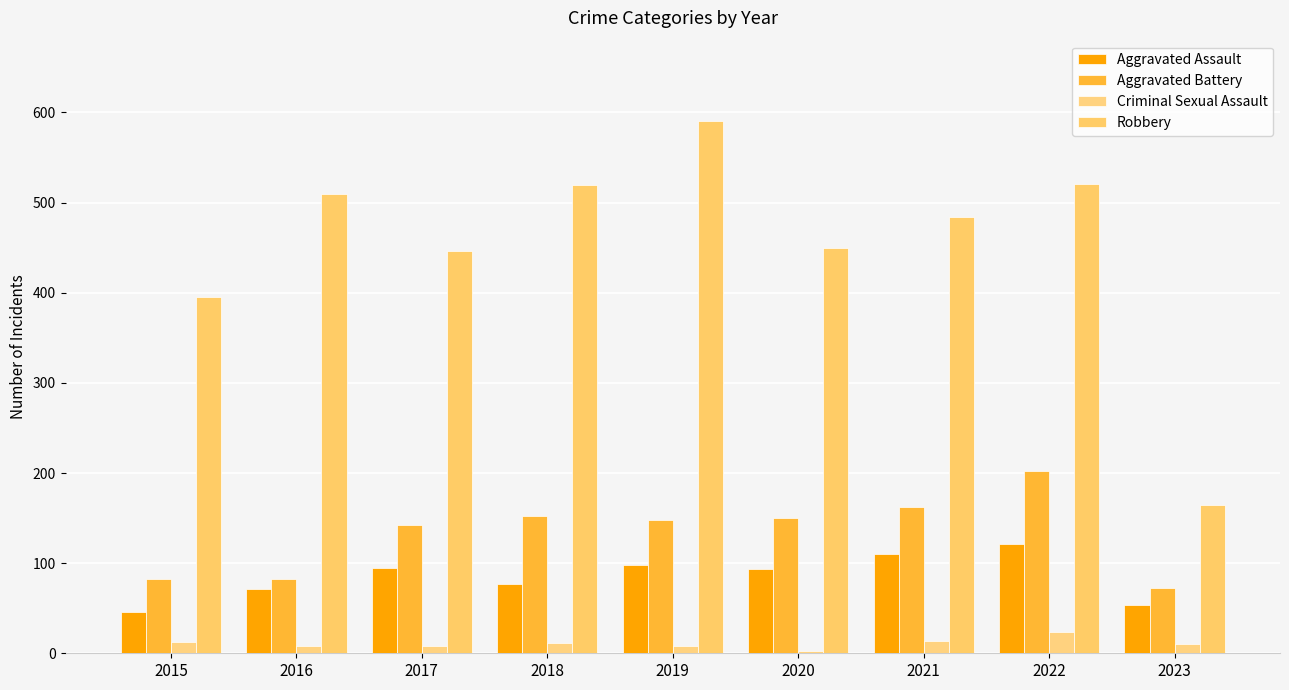

What is the difference between the maximum and second lowest values in the Aggravated Battery series?

120